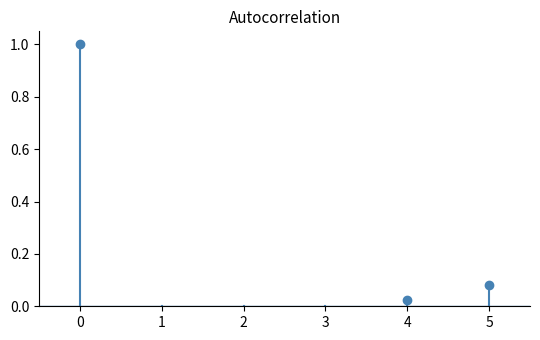

What is the sum of the values at 0 and 1?

1